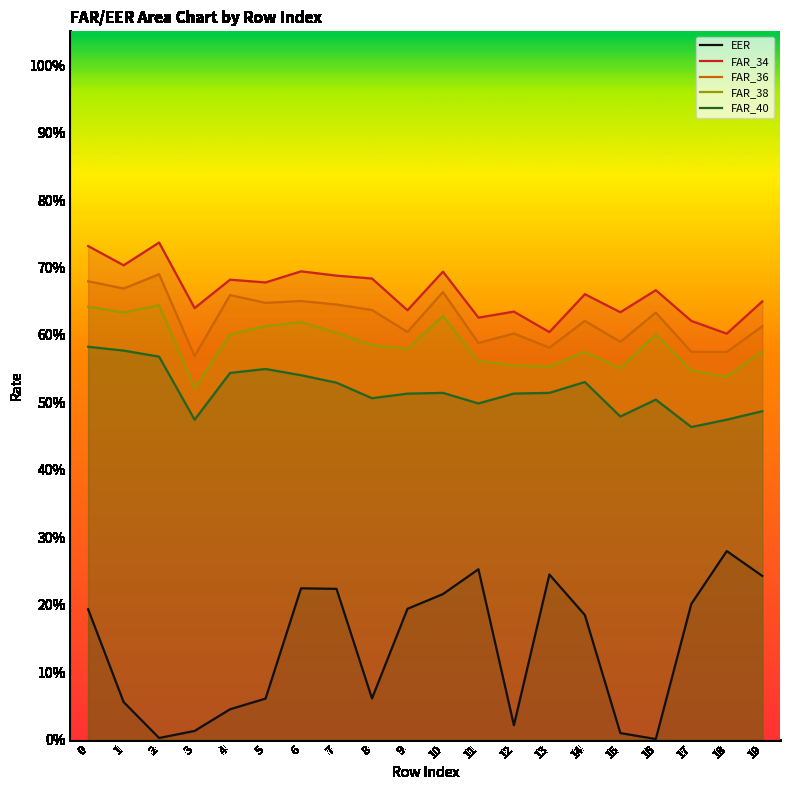

What is the sum of all FAR_34 values?

13.3